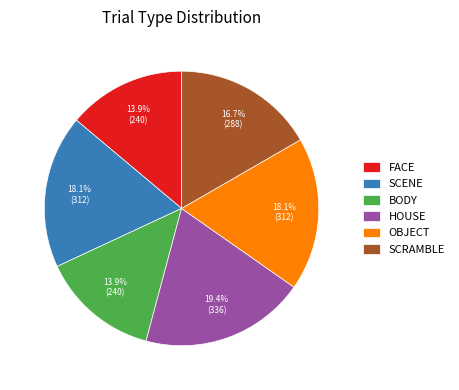

What percentage is NOT represented by SCRAMBLE?

83.3%